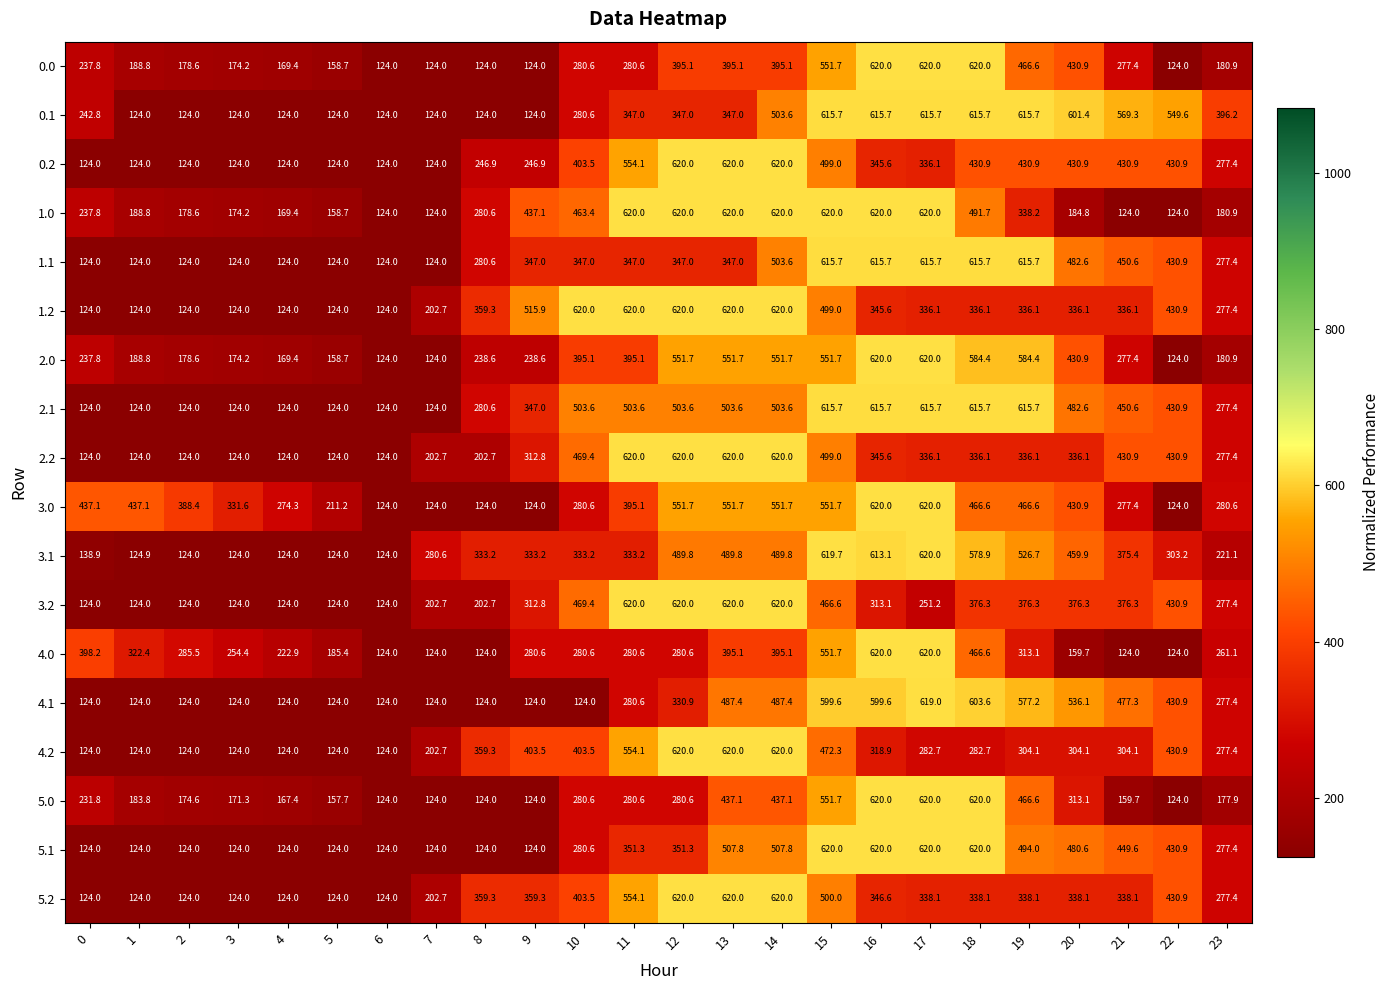

What is the sum of the 2.1 values at 19 and 2?

739.7